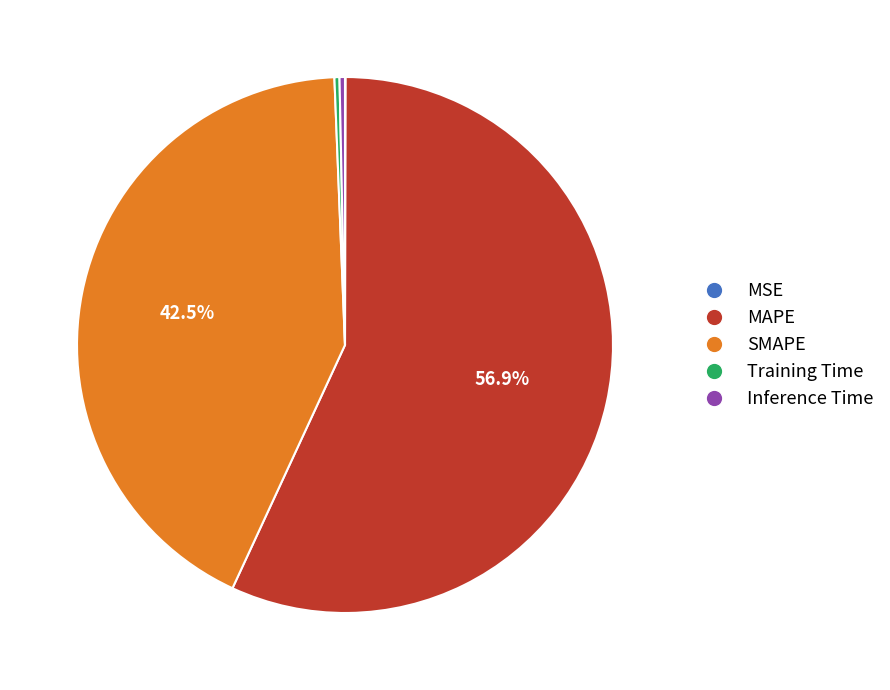

Which category has the biggest portion of the pie?

MAPE